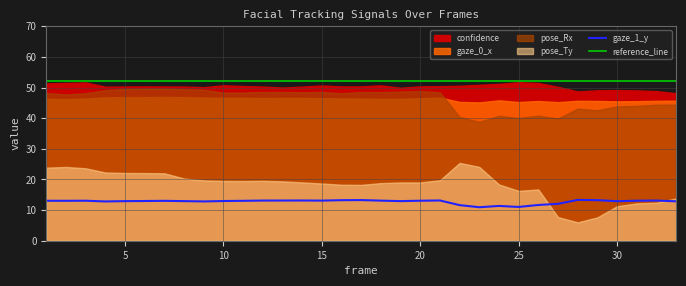

How many lines are shown in the chart?

6